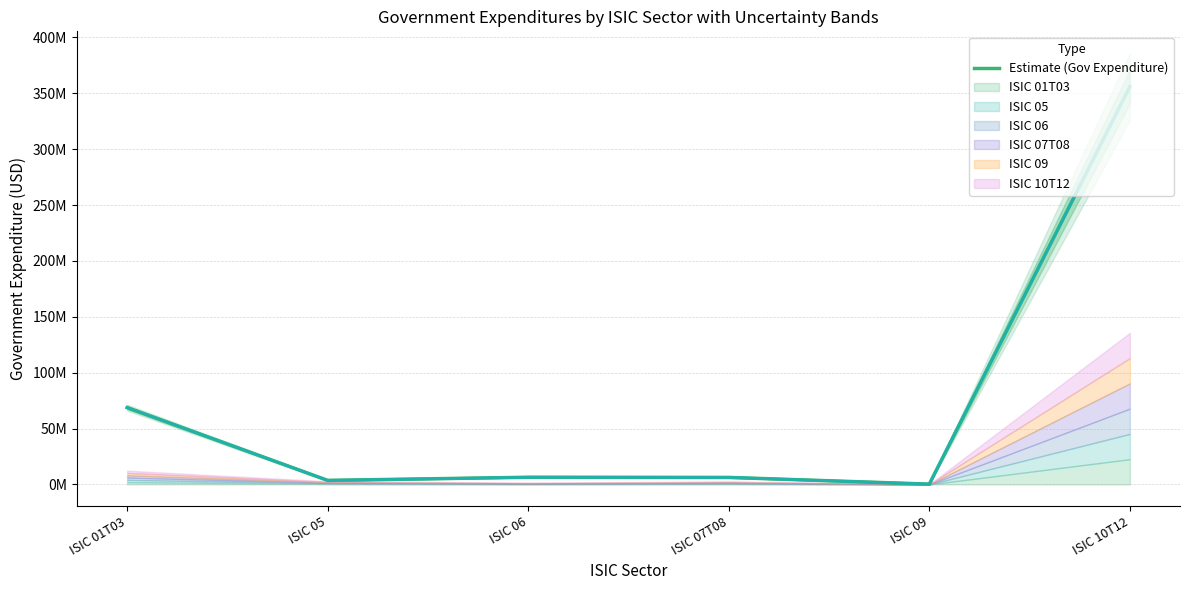

At which label is the value closest to 178140540?

ISIC 01T03